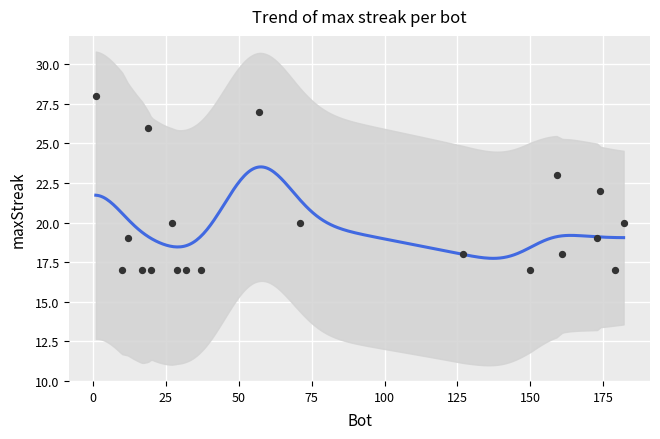

What is the change in value from 159 to 71?

-3